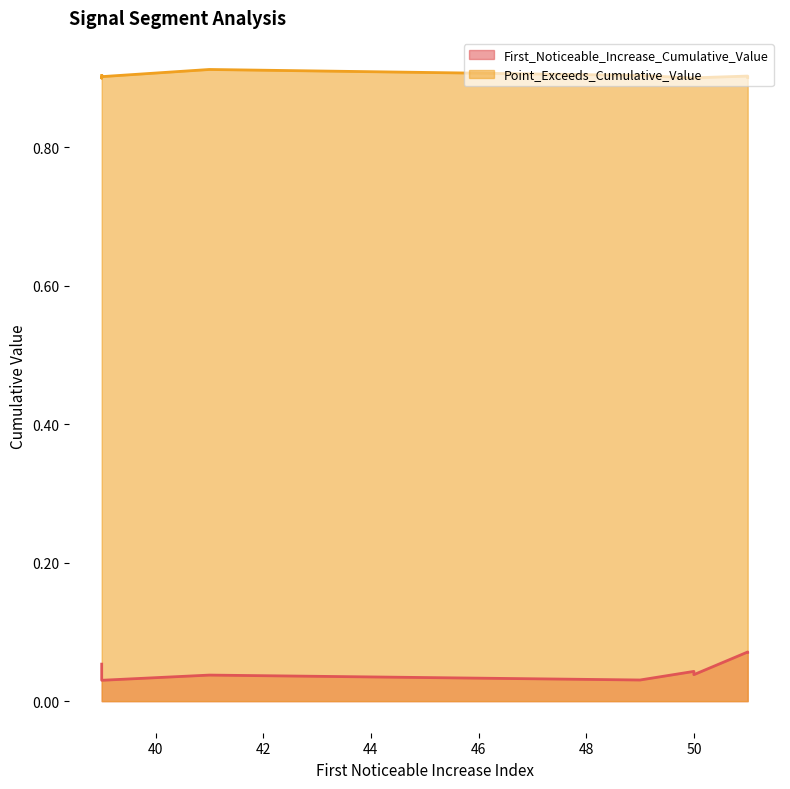

At which category is the sum across all series the highest?

51